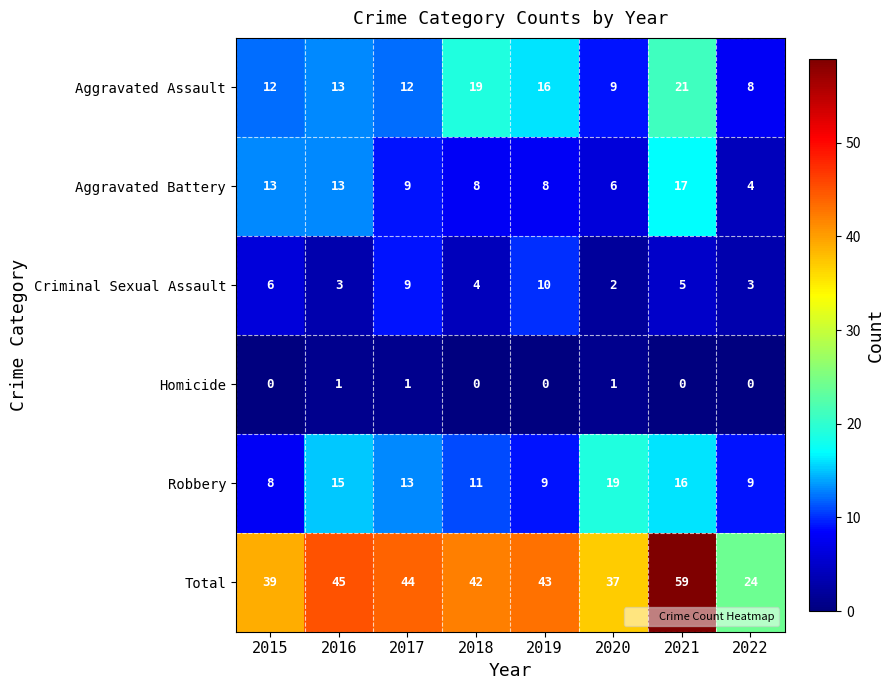

Rank the series by their maximum value, from lowest to highest.

Homicide, Criminal Sexual Assault, Aggravated Battery, Robbery, Aggravated Assault, Total